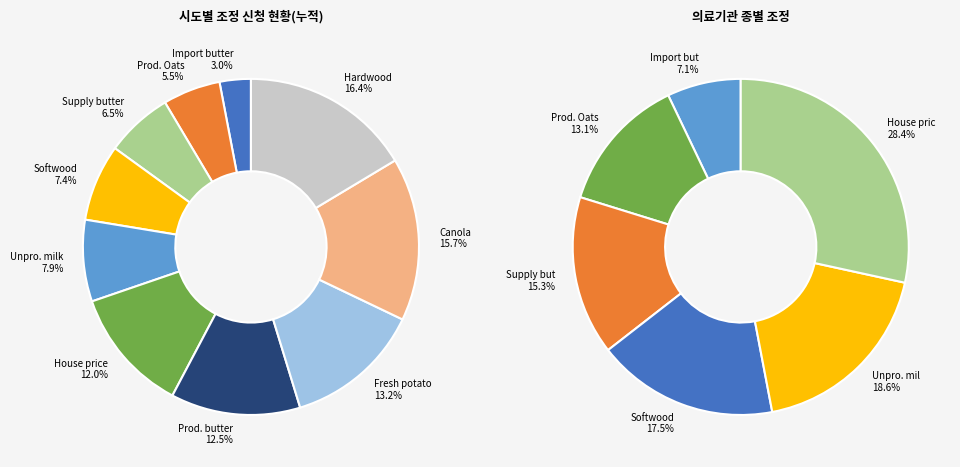

Do 9 and 20 together represent more than half of the pie?

No